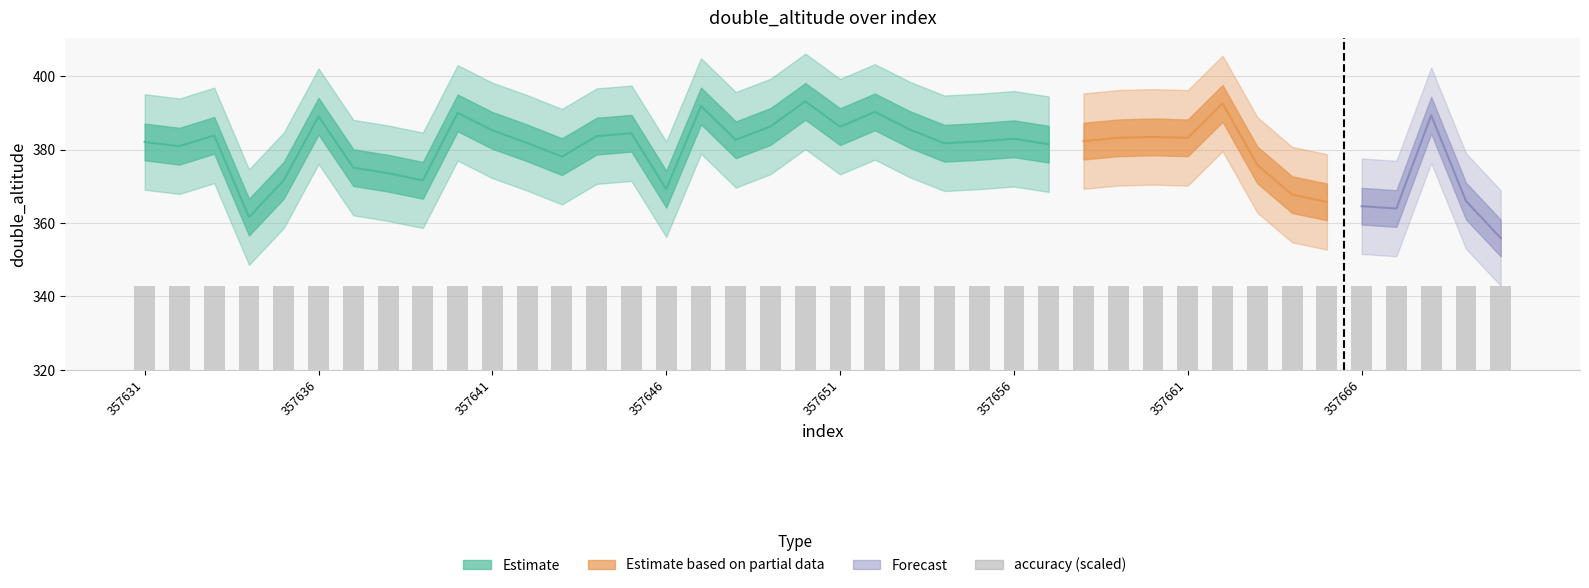

Where does the altitude_lower series first go above 369?

357631